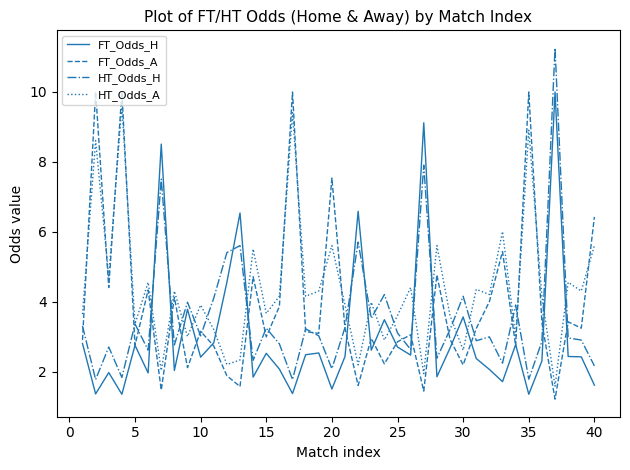

What is the minimum value for FT_Odds_H?

1.4